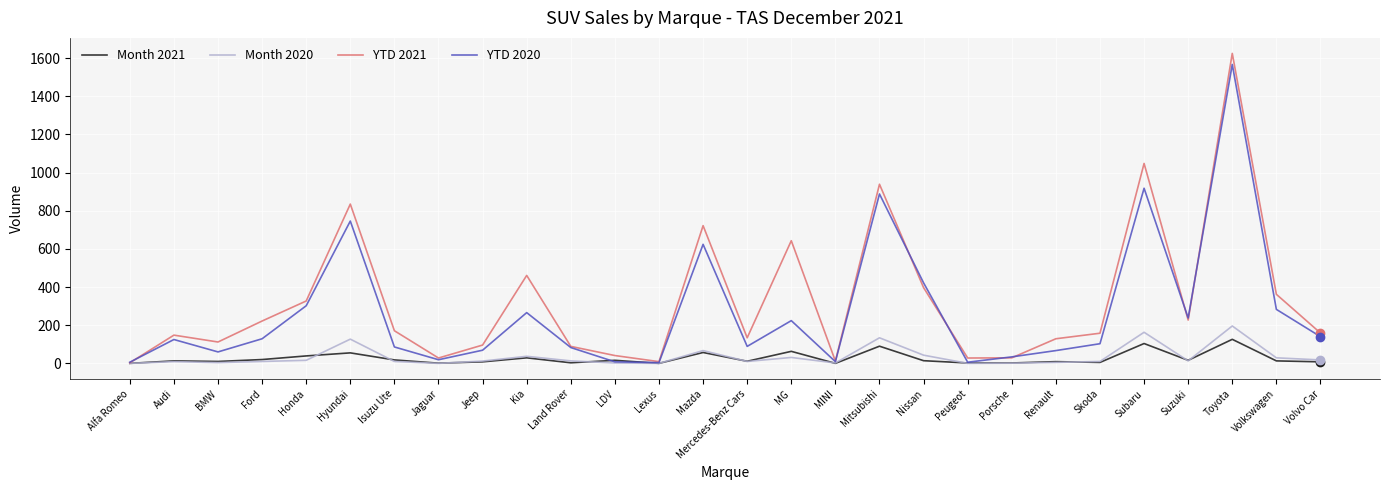

What is the average value of the Month 2020 series?

34